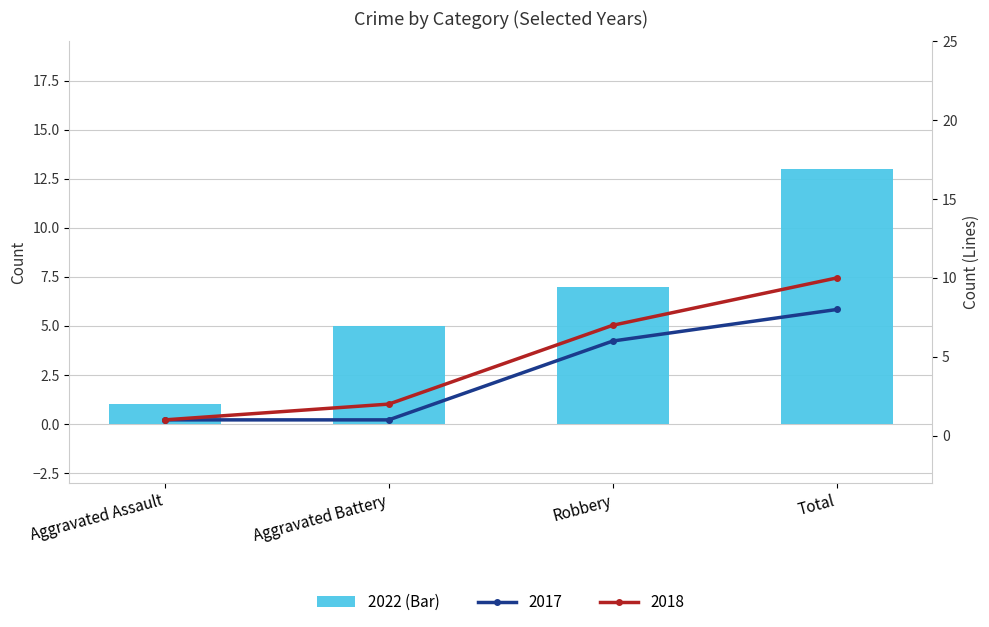

What is the label of the 4th bar from the right?

Aggravated Assault